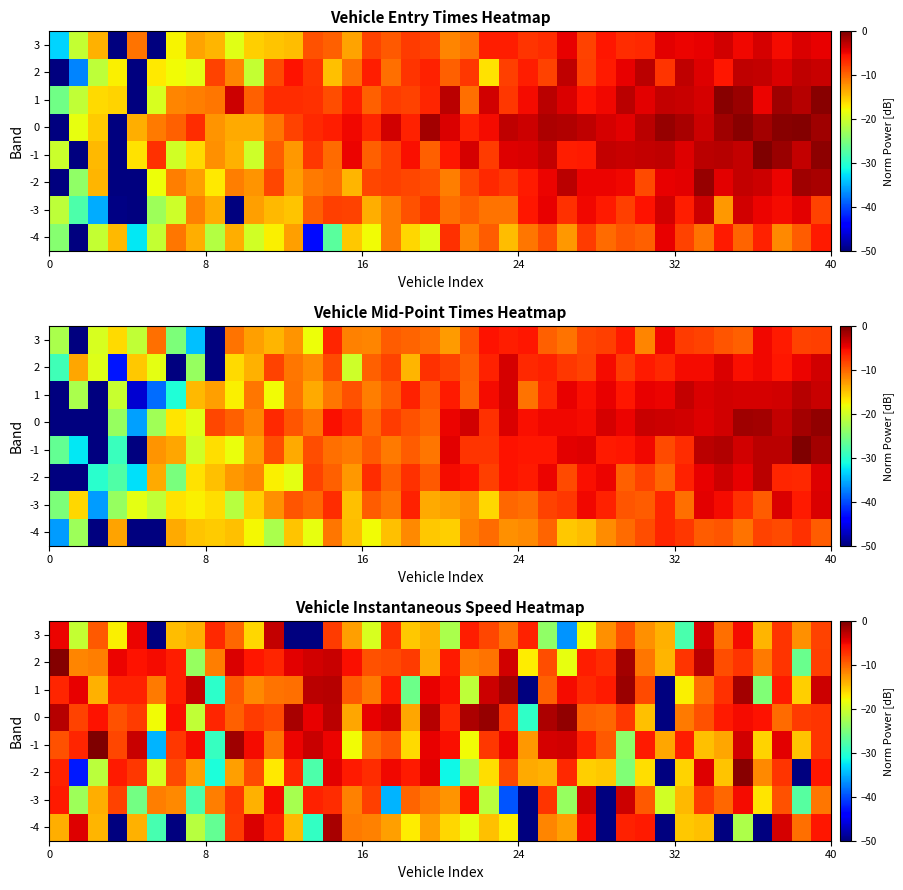

At how many categories does at least one series exceed -63?

40